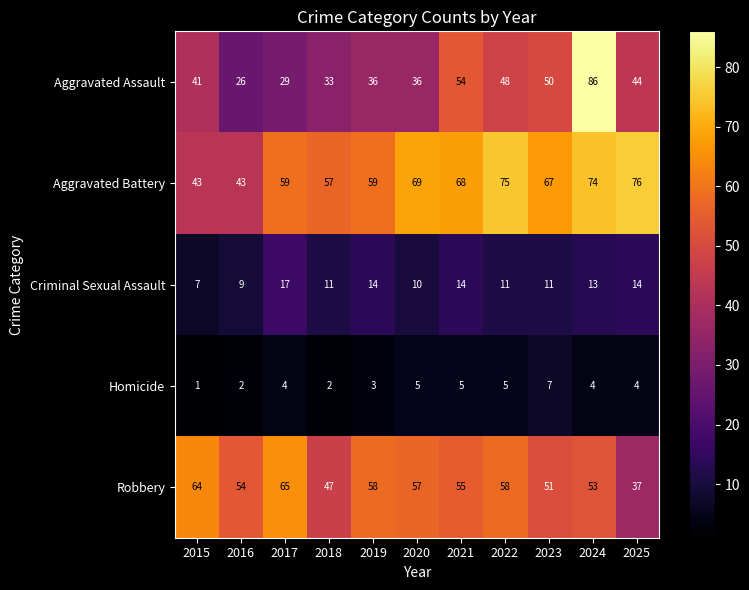

Where does the Aggravated Battery series first go above 67?

2020